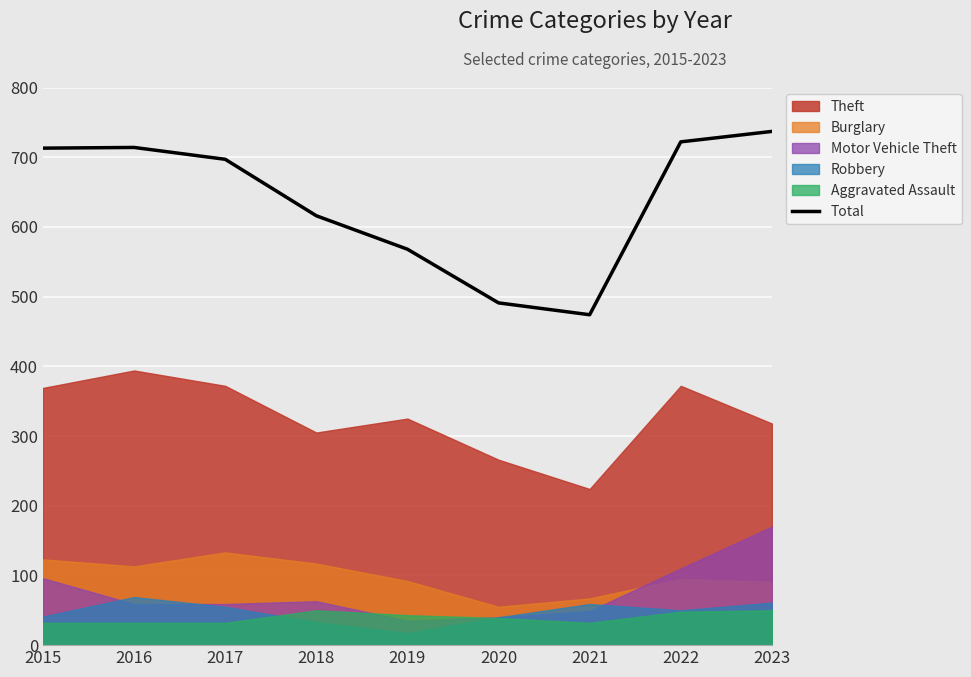

List the labels in order of value, largest first.

2023, 2022, 2016, 2015, 2017, 2018, 2019, 2020, 2021